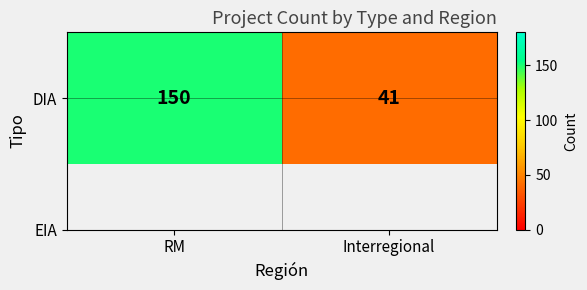

How many data points does each series have?

2